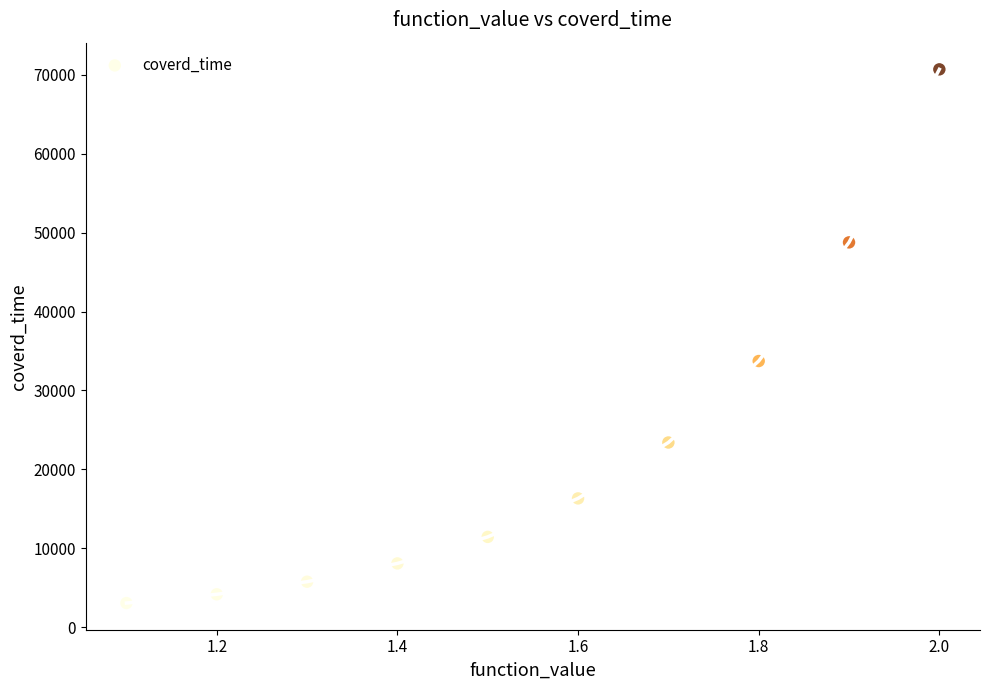

What Y value in the scatter plot is closest to 36875?

33726